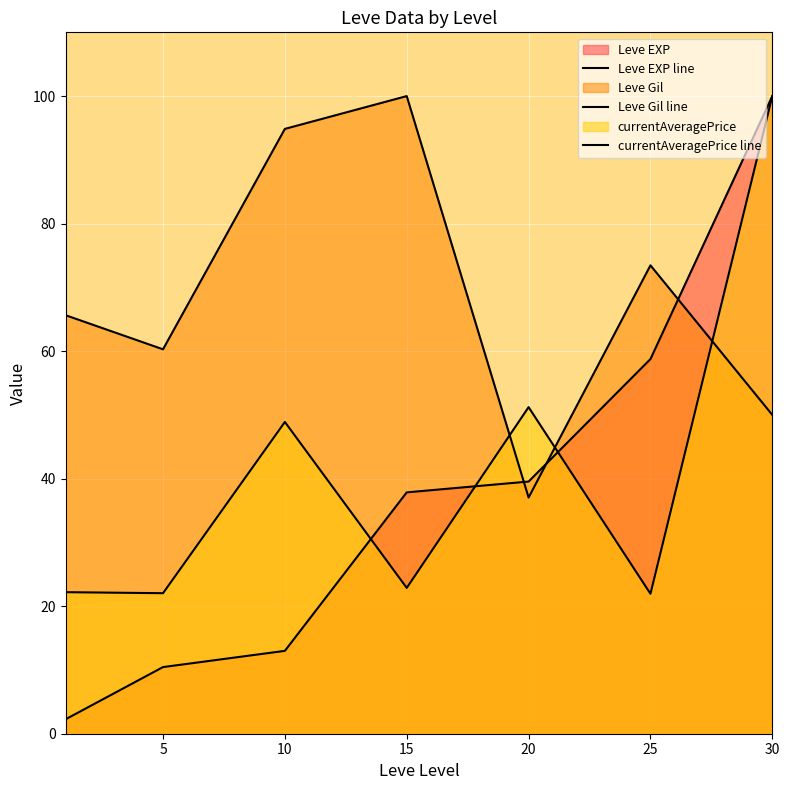

Reading left to right, list all the values displayed in this chart.

Leve EXP line: 2.3	10.5	13.0	37.9	39.5	58.8	100.0
Leve Gil line: 65.6	60.3	94.9	100.0	37.0	73.5	50.0
currentAveragePrice line: 22.2	22.0	48.9	22.9	51.2	21.9	100.0